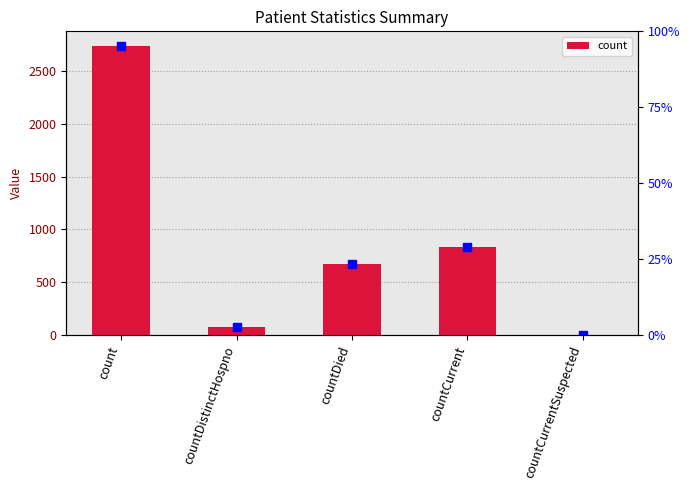

What is the change in value from count to countCurrentSuspected?

-2742